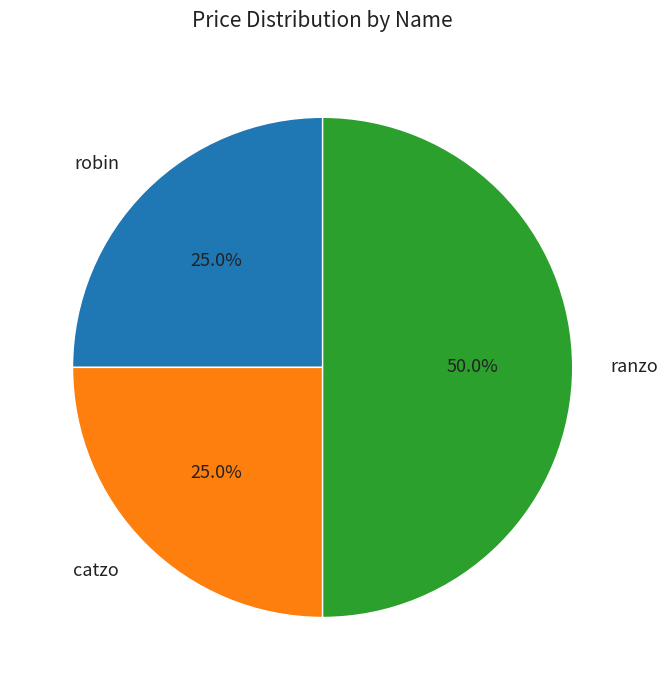

Which slice is the largest?

ranzo